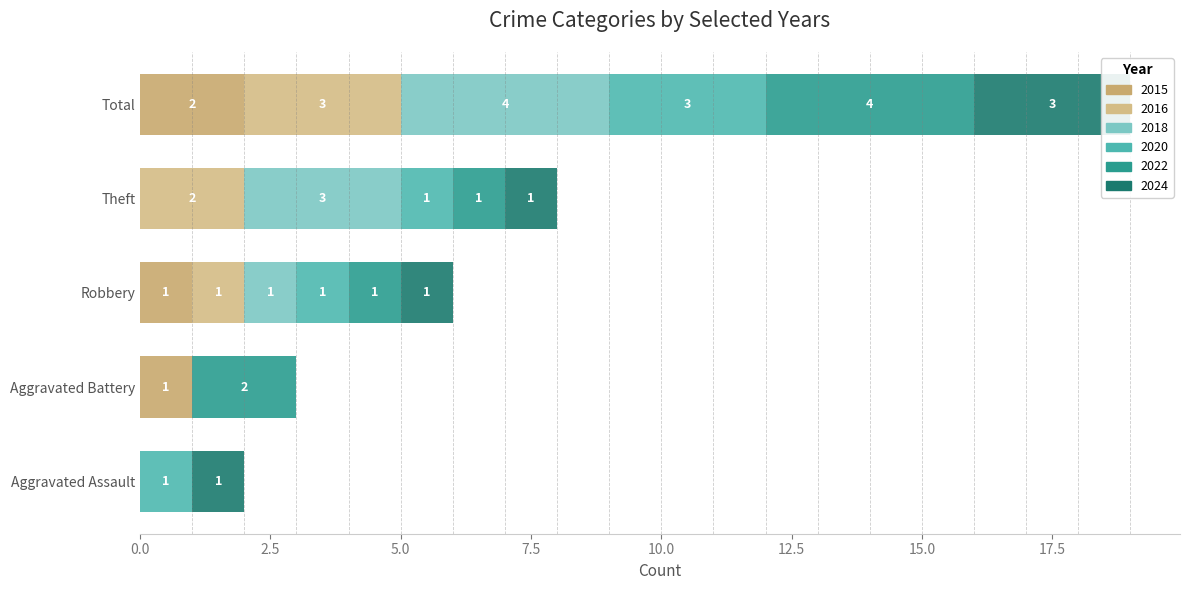

Which series has the widest spread of values?

2018